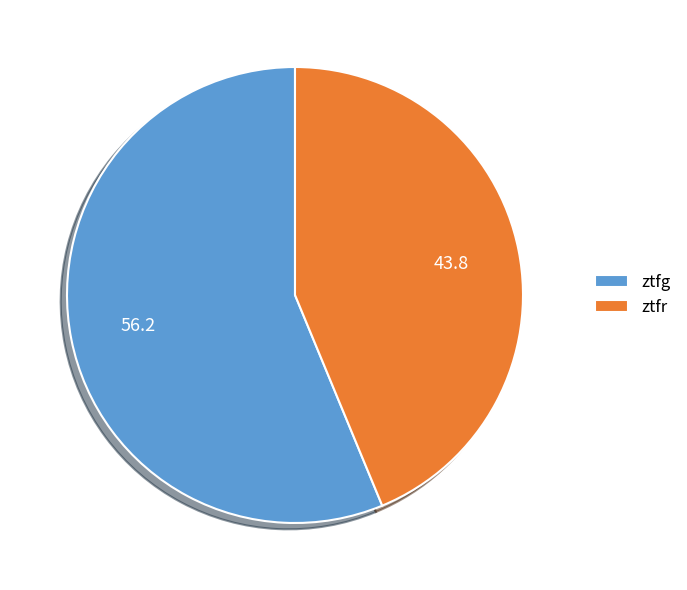

Which category accounts for the majority?

ztfg